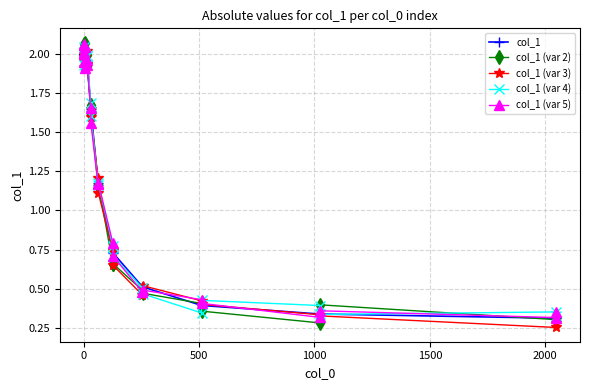

What are all the series names shown in the legend?

col_1, col_1 (var 2), col_1 (var 3), col_1 (var 4), col_1 (var 5)